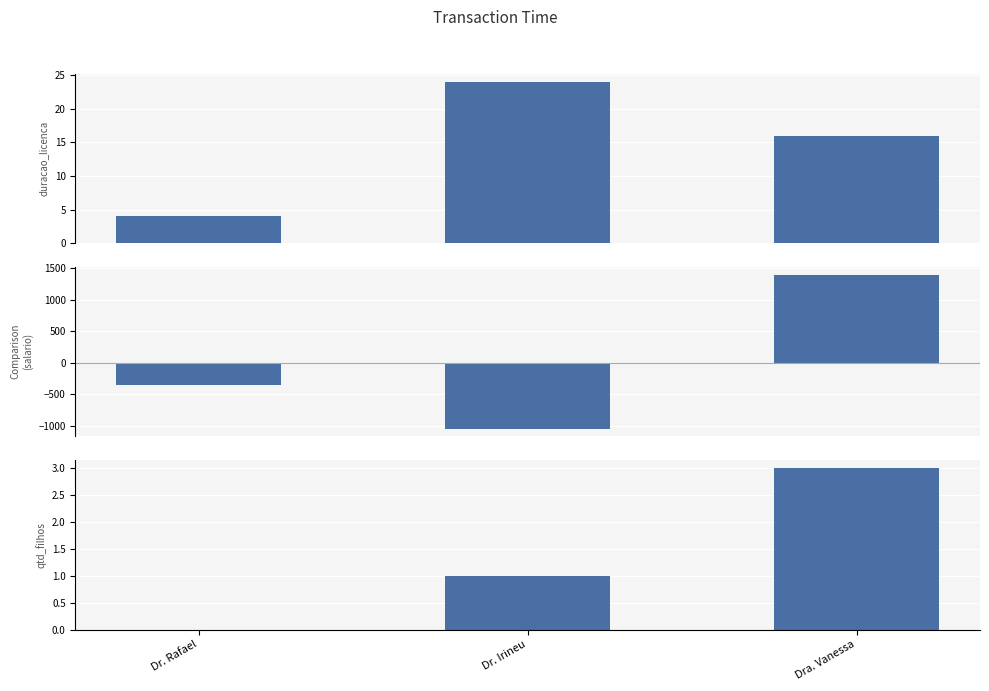

The value of duracao_licenca at Dr. Rafael is 4.0. True or false?

True